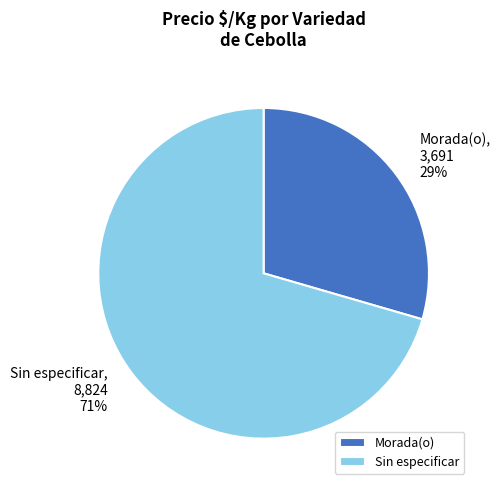

Rank the categories by value from highest to lowest.

Sin especificar, Morada(o)